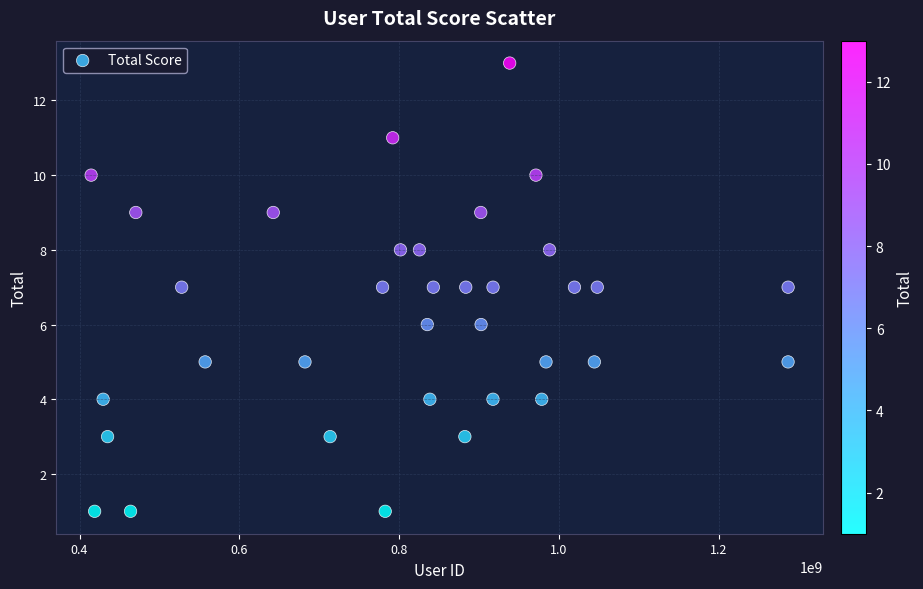

What is the range of X values (max minus min)?

872453251